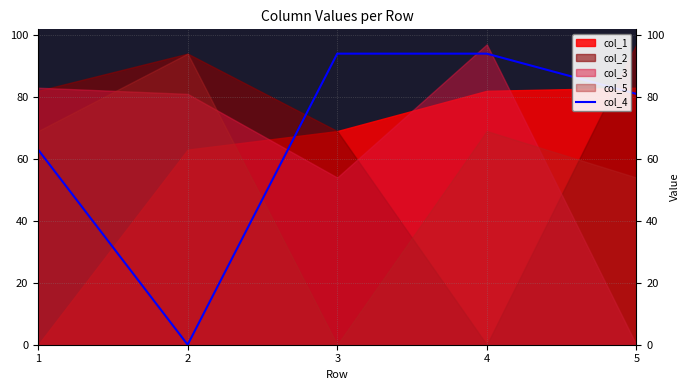

What is the approximate value at 5?

81